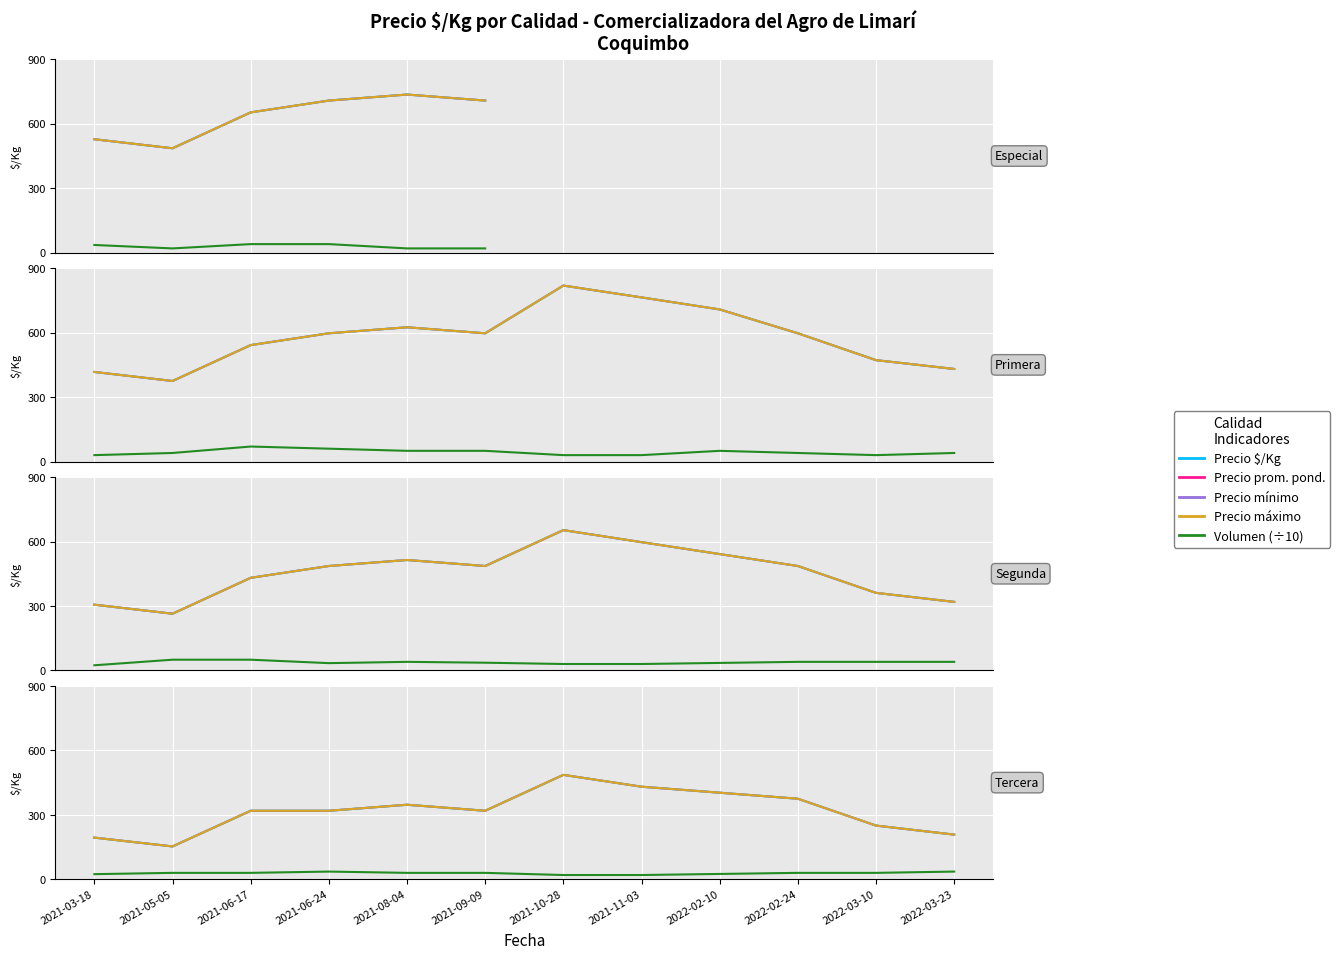

Which series changed the most between 2021-03-18 and 2021-11-03?

Precio prom. pond.